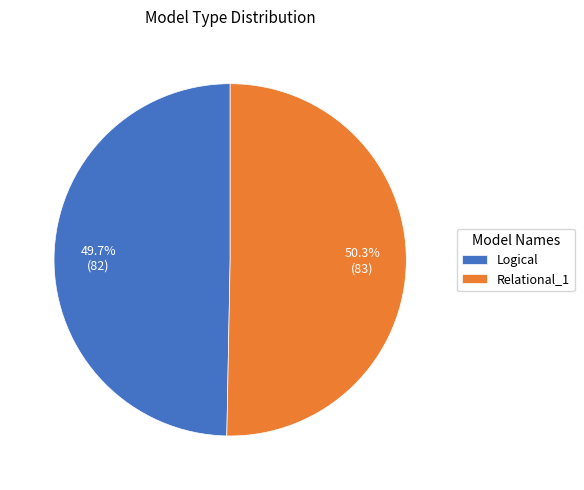

Count the number of slices in the pie.

2